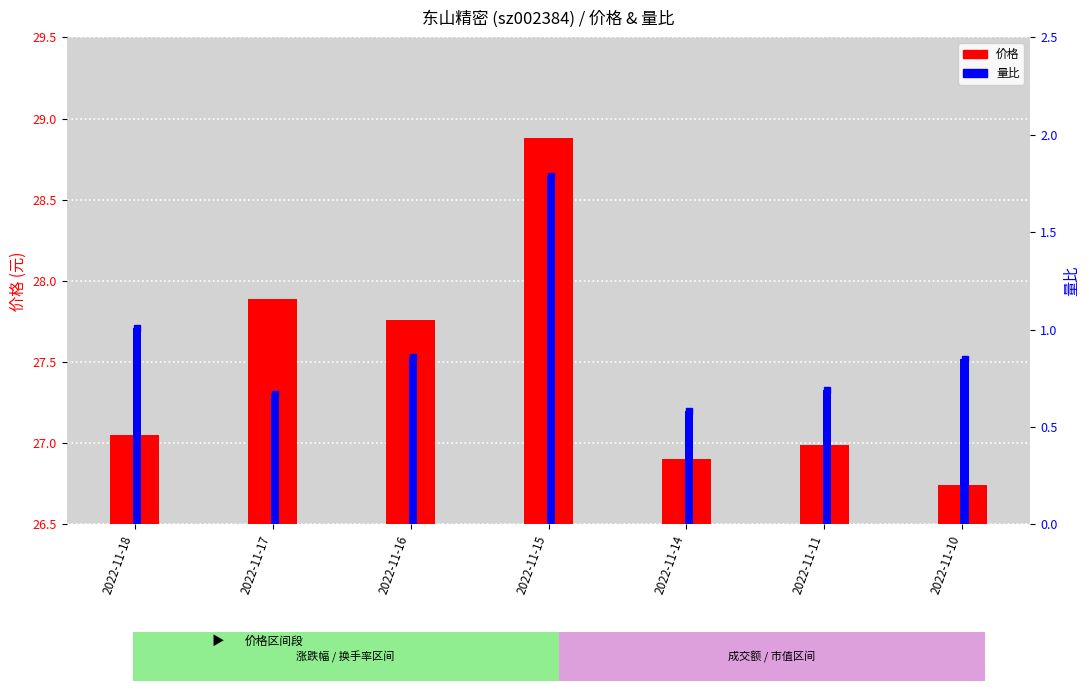

Reading left to right, list all the values displayed in this chart.

价格: 27.1	27.9	27.8	28.9	26.9	27.0	26.7
量比: 1.0	0.7	0.9	1.8	0.6	0.7	0.8